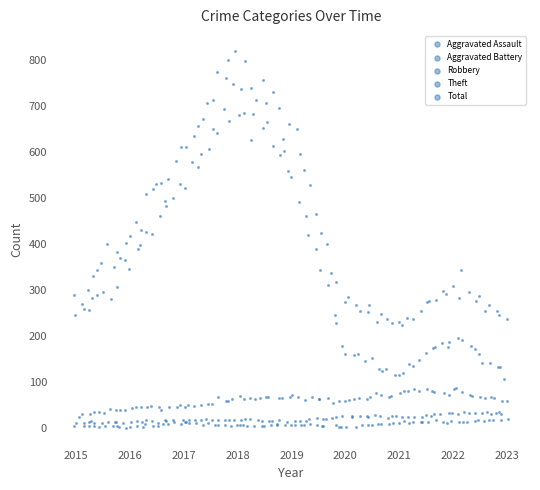

Which series has the largest Y range (max minus min)?

Theft